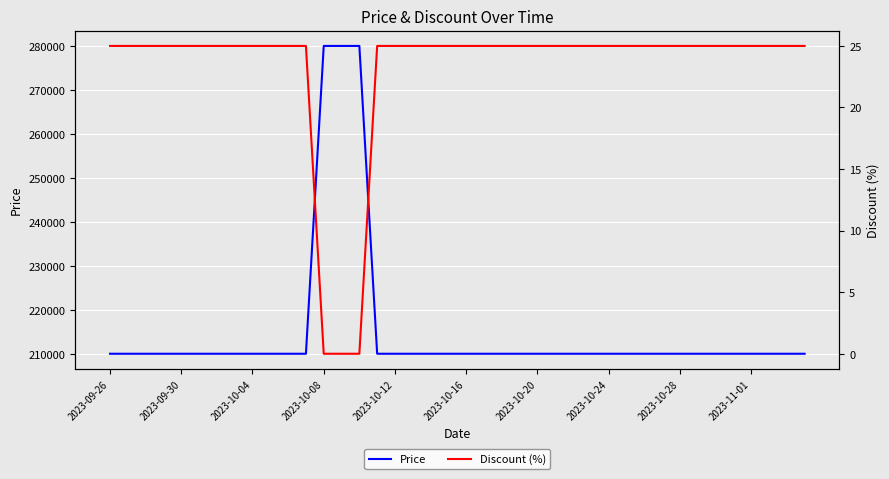

What is the highest value of the Price series?

280000